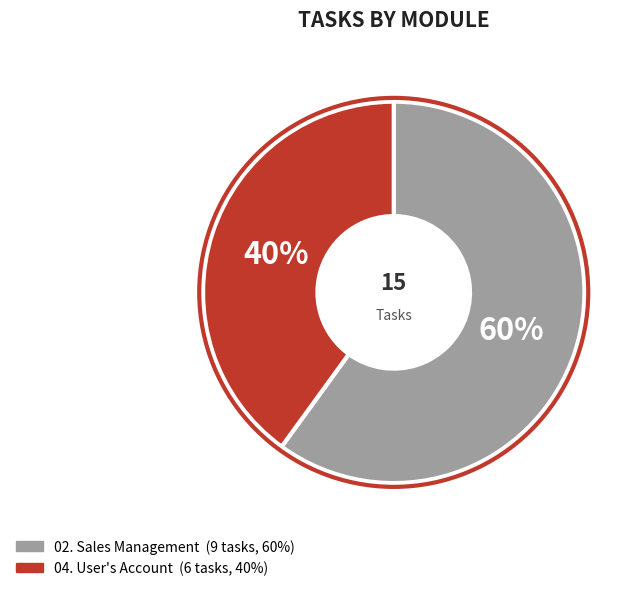

Approximately how many times larger is the value at 02. Sales Management compared to 04. User's Account?

1.5